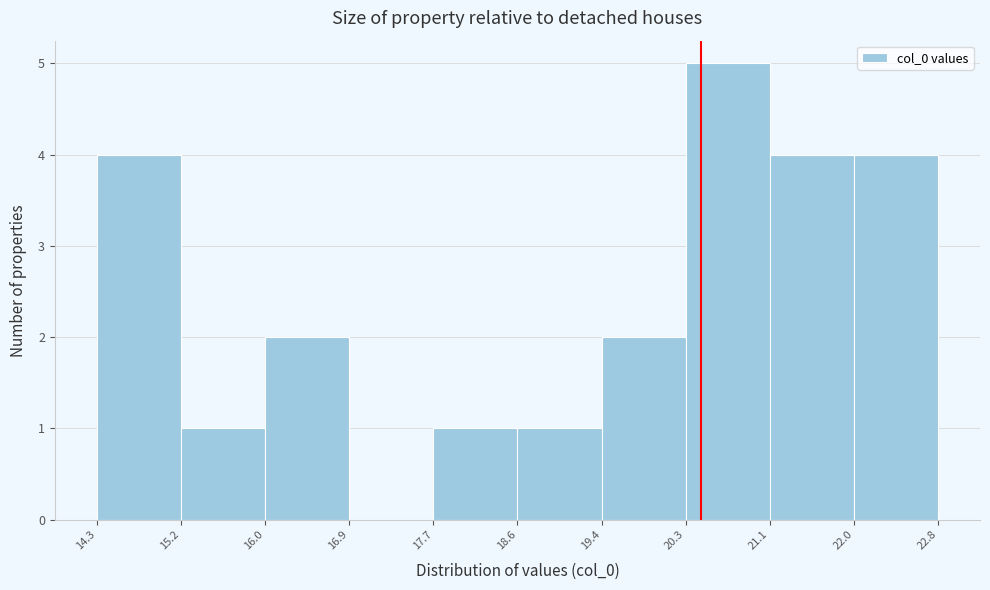

Reading left to right, transcribe this chart: for each bar, give the range it covers on the x-axis and its height. The values are not printed on the chart, so give them approximately, as read against the axis.

14.3 to 15.2: 4
15.2 to 16.0: 1
16.0 to 16.9: 2
16.9 to 17.7: 0
17.7 to 18.6: 1
18.6 to 19.4: 1
19.4 to 20.3: 2
20.3 to 21.1: 5
21.1 to 22.0: 4
22.0 to 22.8: 4